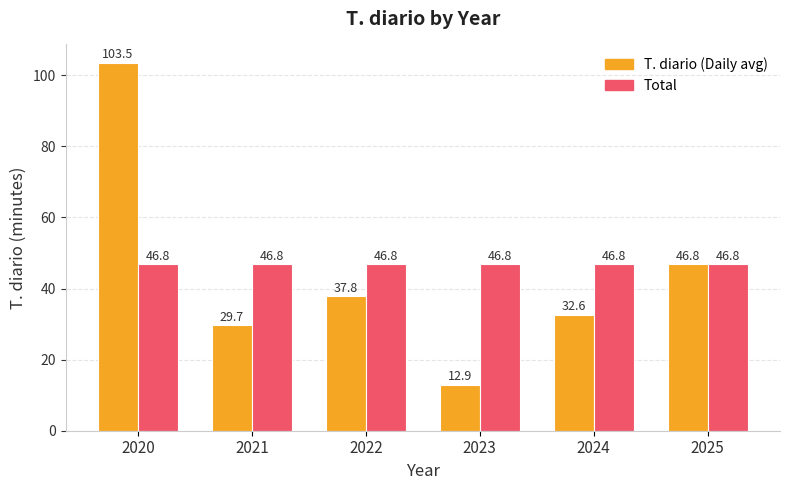

What is the approximate value of T. diario (Daily avg) at 2021?

29.7